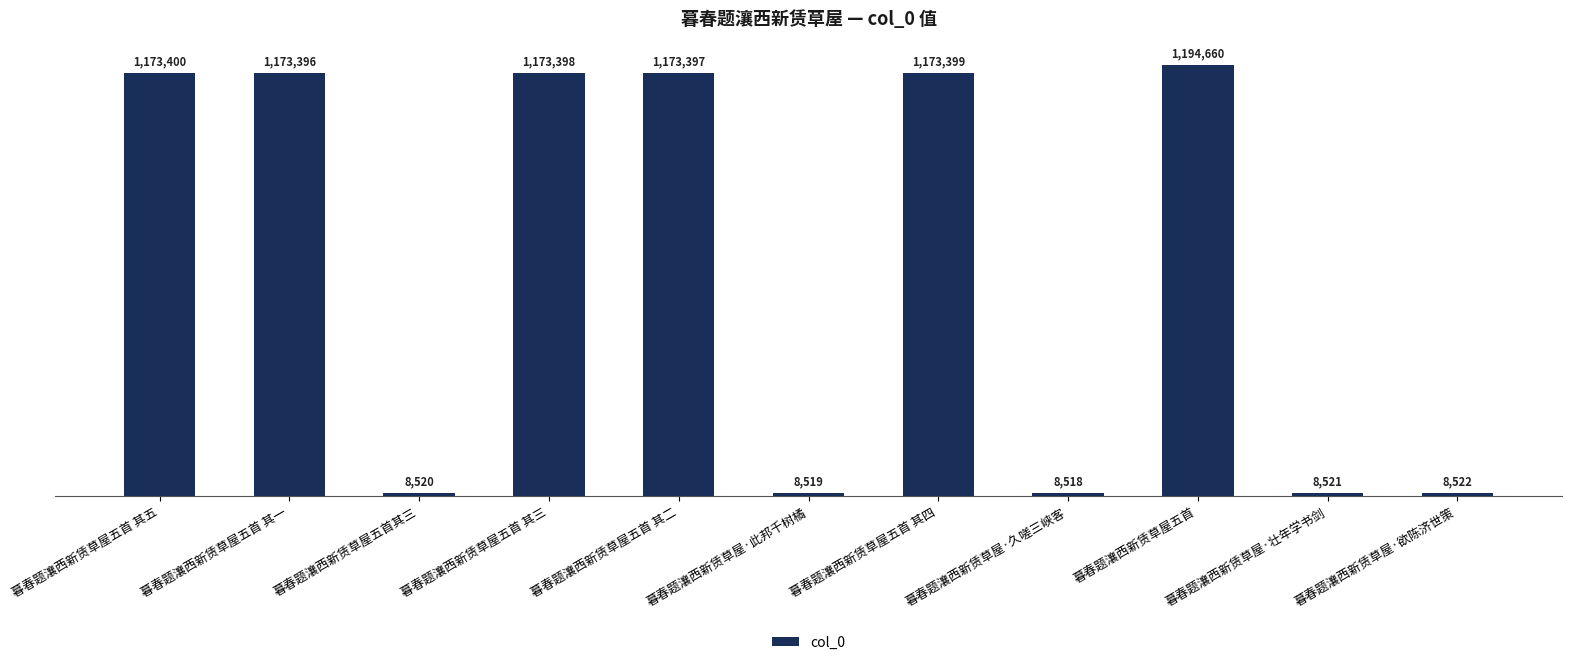

True or false: the data shows 1173397 at 暮春题瀼西新赁草屋五首 其二.

True